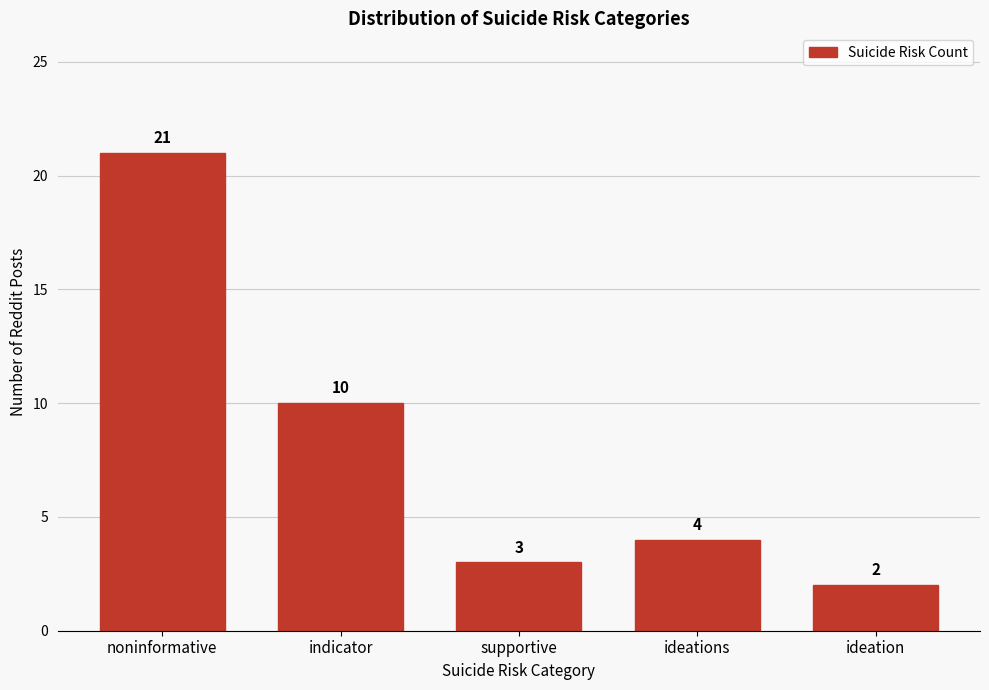

Reading left to right, transcribe all the data shown in this chart.

noninformative=21	indicator=10	supportive=3	ideations=4	ideation=2